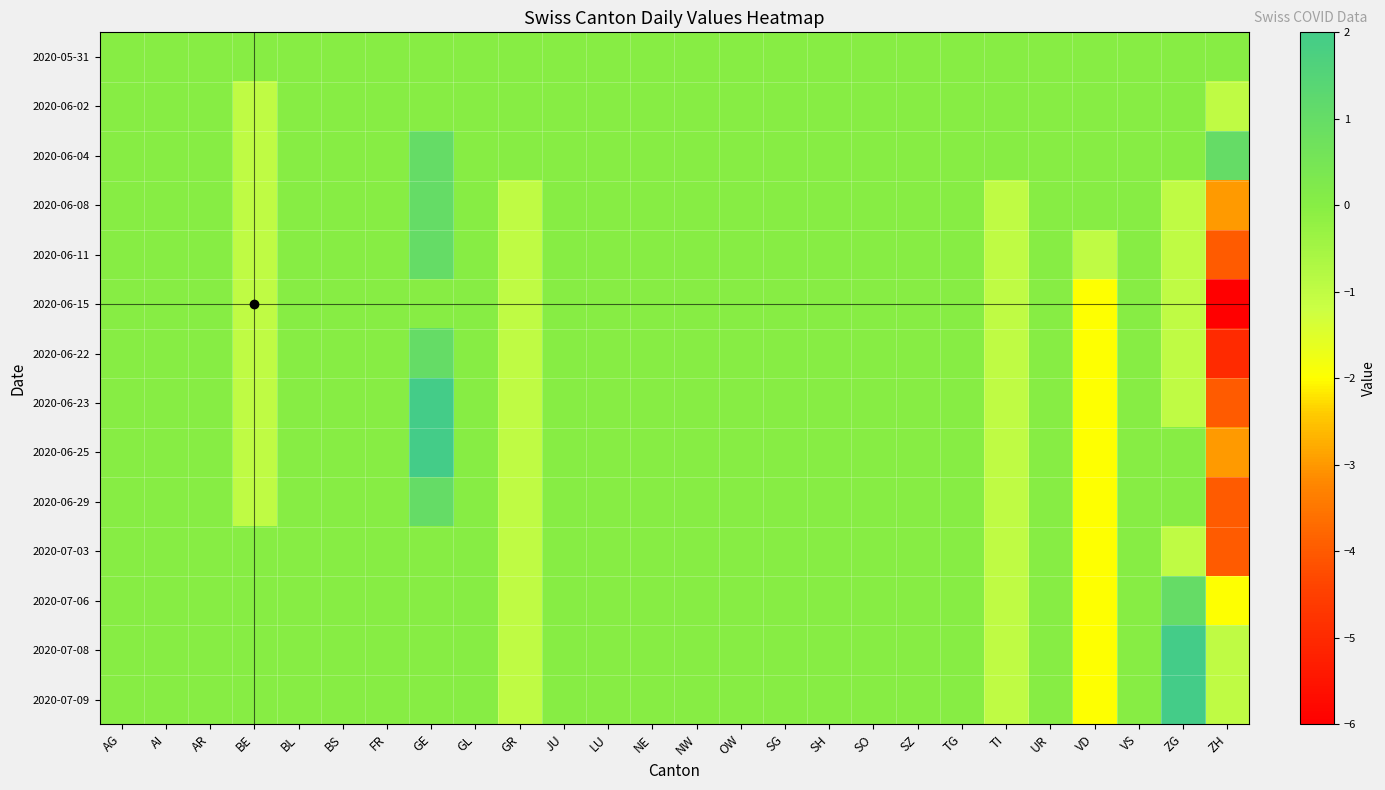

Reading right to left, transcribe all the data shown in this chart.

2020-05-31: ZH=0	ZG=0	VS=0	VD=0	UR=0	TI=0	TG=0	SZ=0	SO=0	SH=0	SG=0	OW=0	NW=0	NE=0	LU=0	JU=0	GR=0	GL=0	GE=0	FR=0	BS=0	BL=0	BE=0	AR=0	AI=0	AG=0
2020-06-02: ZH=-1	ZG=0	VS=0	VD=0	UR=0	TI=0	TG=0	SZ=0	SO=0	SH=0	SG=0	OW=0	NW=0	NE=0	LU=0	JU=0	GR=0	GL=0	GE=0	FR=0	BS=0	BL=0	BE=-1	AR=0	AI=0	AG=0
2020-06-04: ZH=1	ZG=0	VS=0	VD=0	UR=0	TI=0	TG=0	SZ=0	SO=0	SH=0	SG=0	OW=0	NW=0	NE=0	LU=0	JU=0	GR=0	GL=0	GE=1	FR=0	BS=0	BL=0	BE=-1	AR=0	AI=0	AG=0
2020-06-08: ZH=-3	ZG=-1	VS=0	VD=0	UR=0	TI=-1	TG=0	SZ=0	SO=0	SH=0	SG=0	OW=0	NW=0	NE=0	LU=0	JU=0	GR=-1	GL=0	GE=1	FR=0	BS=0	BL=0	BE=-1	AR=0	AI=0	AG=0
2020-06-11: ZH=-4	ZG=-1	VS=0	VD=-1	UR=0	TI=-1	TG=0	SZ=0	SO=0	SH=0	SG=0	OW=0	NW=0	NE=0	LU=0	JU=0	GR=-1	GL=0	GE=1	FR=0	BS=0	BL=0	BE=-1	AR=0	AI=0	AG=0
2020-06-15: ZH=-6	ZG=-1	VS=0	VD=-2	UR=0	TI=-1	TG=0	SZ=0	SO=0	SH=0	SG=0	OW=0	NW=0	NE=0	LU=0	JU=0	GR=-1	GL=0	GE=0	FR=0	BS=0	BL=0	BE=-1	AR=0	AI=0	AG=0
2020-06-22: ZH=-5	ZG=-1	VS=0	VD=-2	UR=0	TI=-1	TG=0	SZ=0	SO=0	SH=0	SG=0	OW=0	NW=0	NE=0	LU=0	JU=0	GR=-1	GL=0	GE=1	FR=0	BS=0	BL=0	BE=-1	AR=0	AI=0	AG=0
2020-06-23: ZH=-4	ZG=-1	VS=0	VD=-2	UR=0	TI=-1	TG=0	SZ=0	SO=0	SH=0	SG=0	OW=0	NW=0	NE=0	LU=0	JU=0	GR=-1	GL=0	GE=2	FR=0	BS=0	BL=0	BE=-1	AR=0	AI=0	AG=0
2020-06-25: ZH=-3	ZG=0	VS=0	VD=-2	UR=0	TI=-1	TG=0	SZ=0	SO=0	SH=0	SG=0	OW=0	NW=0	NE=0	LU=0	JU=0	GR=-1	GL=0	GE=2	FR=0	BS=0	BL=0	BE=-1	AR=0	AI=0	AG=0
2020-06-29: ZH=-4	ZG=0	VS=0	VD=-2	UR=0	TI=-1	TG=0	SZ=0	SO=0	SH=0	SG=0	OW=0	NW=0	NE=0	LU=0	JU=0	GR=-1	GL=0	GE=1	FR=0	BS=0	BL=0	BE=-1	AR=0	AI=0	AG=0
2020-07-03: ZH=-4	ZG=-1	VS=0	VD=-2	UR=0	TI=-1	TG=0	SZ=0	SO=0	SH=0	SG=0	OW=0	NW=0	NE=0	LU=0	JU=0	GR=-1	GL=0	GE=0	FR=0	BS=0	BL=0	BE=0	AR=0	AI=0	AG=0
2020-07-06: ZH=-2	ZG=1	VS=0	VD=-2	UR=0	TI=-1	TG=0	SZ=0	SO=0	SH=0	SG=0	OW=0	NW=0	NE=0	LU=0	JU=0	GR=-1	GL=0	GE=0	FR=0	BS=0	BL=0	BE=0	AR=0	AI=0	AG=0
2020-07-08: ZH=-1	ZG=2	VS=0	VD=-2	UR=0	TI=-1	TG=0	SZ=0	SO=0	SH=0	SG=0	OW=0	NW=0	NE=0	LU=0	JU=0	GR=-1	GL=0	GE=0	FR=0	BS=0	BL=0	BE=0	AR=0	AI=0	AG=0
2020-07-09: ZH=-1	ZG=2	VS=0	VD=-2	UR=0	TI=-1	TG=0	SZ=0	SO=0	SH=0	SG=0	OW=0	NW=0	NE=0	LU=0	JU=0	GR=-1	GL=0	GE=0	FR=0	BS=0	BL=0	BE=0	AR=0	AI=0	AG=0